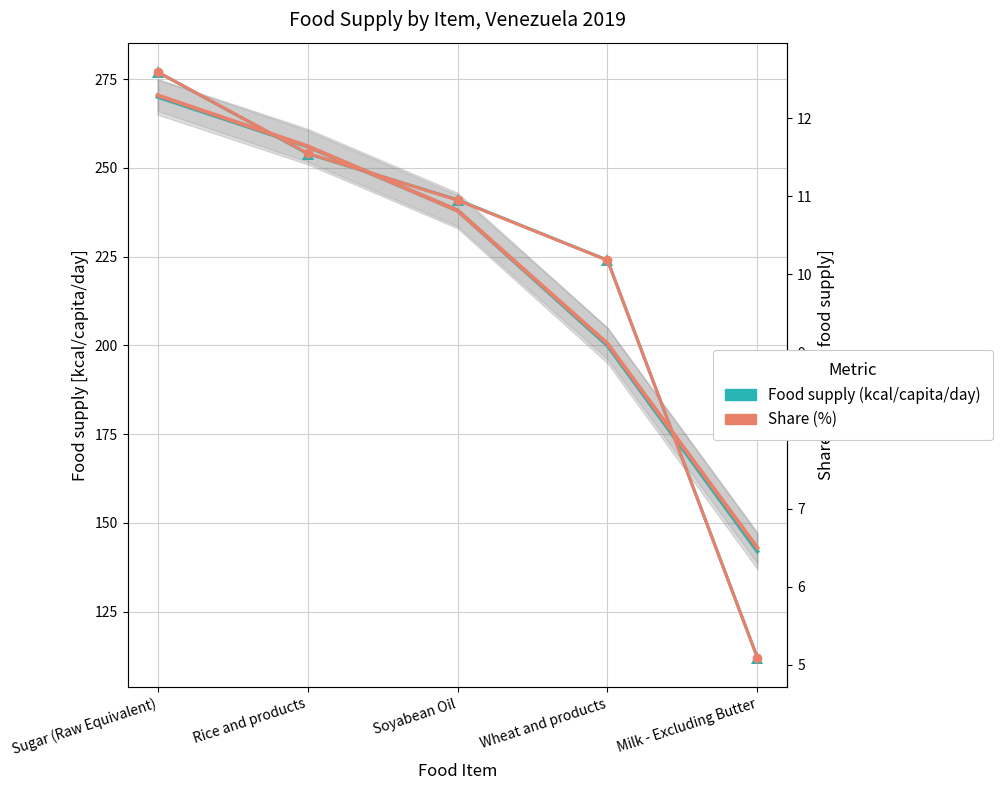

Which category has the lowest value in the Food supply (kcal/capita/day) series?

Milk - Excluding Butter